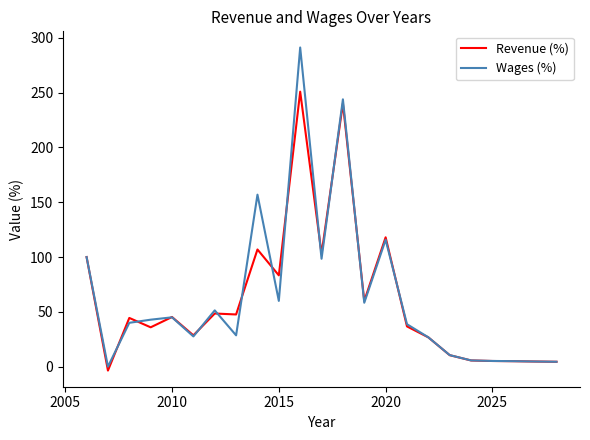

At how many categories does at least one series exceed 237?

2